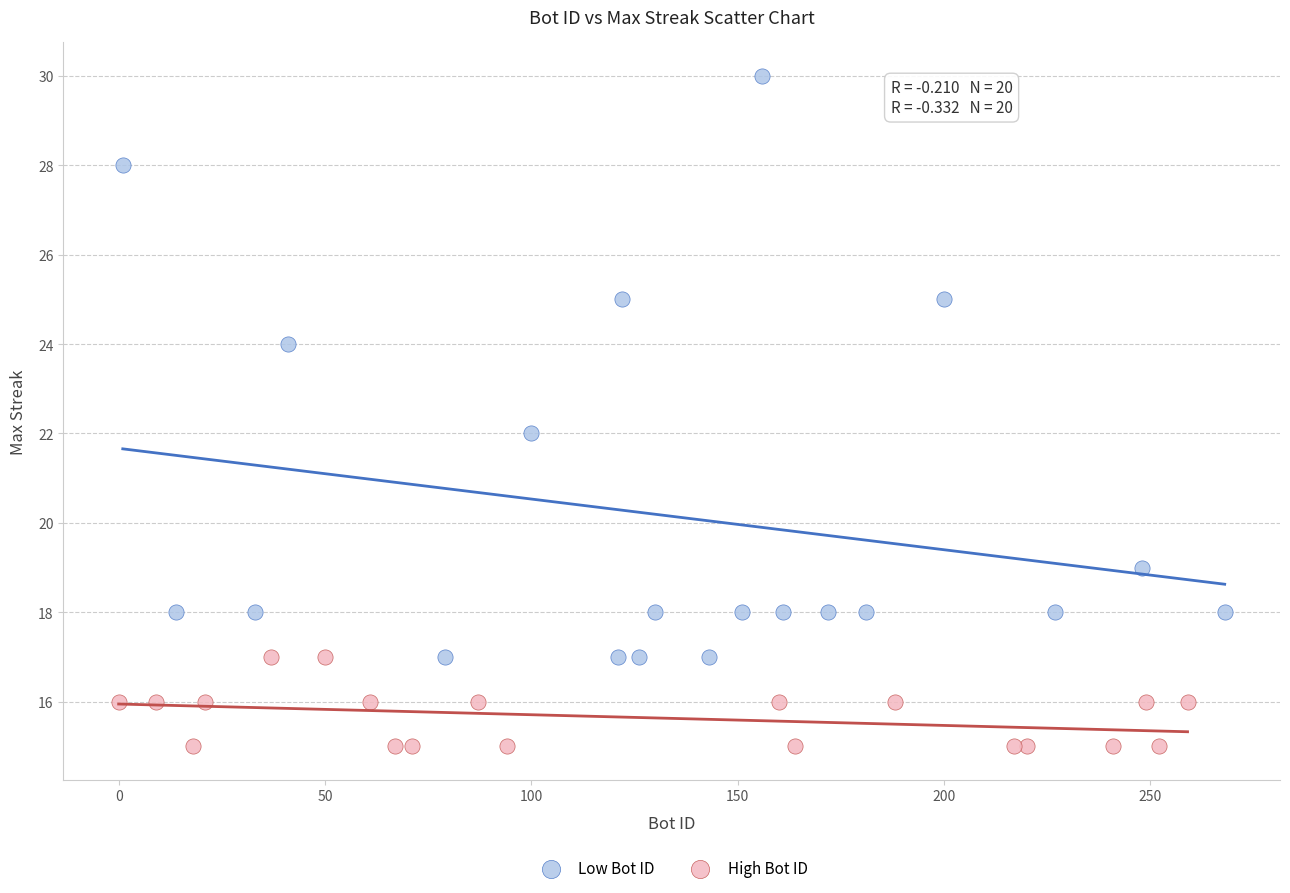

Which series has the largest Y range (max minus min)?

Low Bot ID